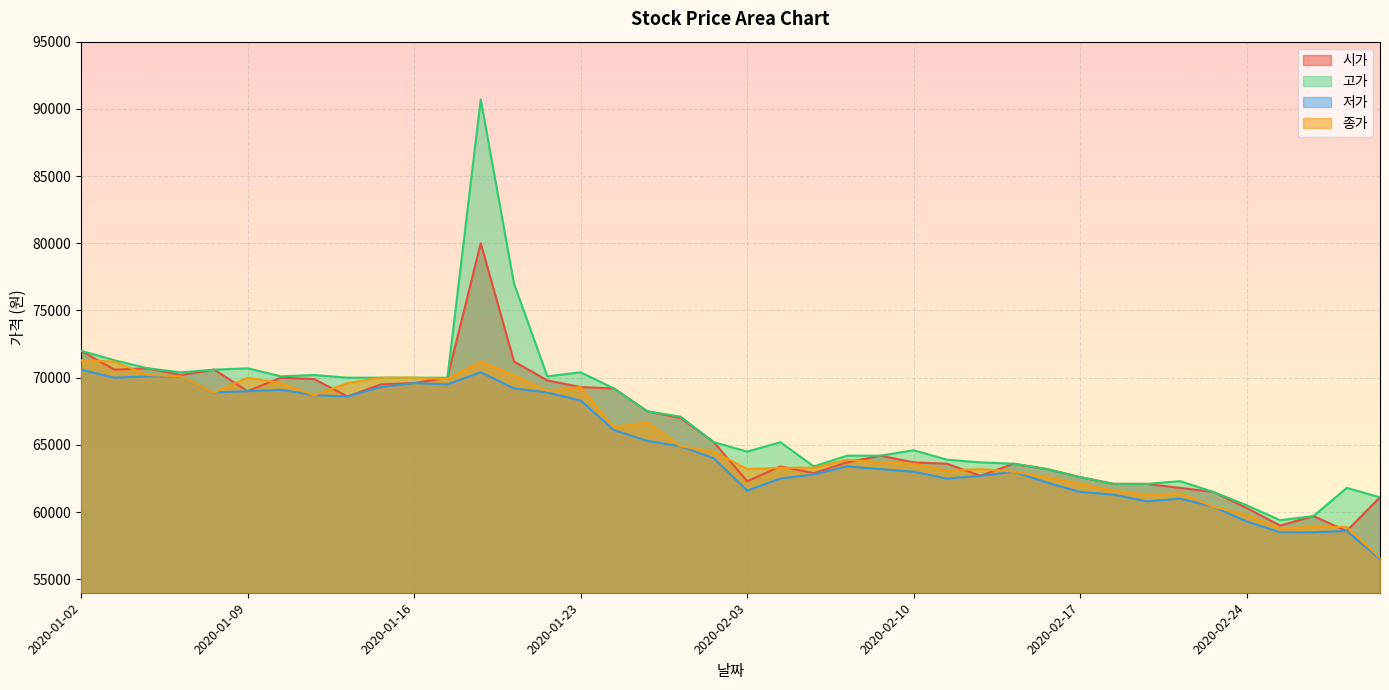

Is it true that 종가 equals 15322 at 2020-02-13?

False